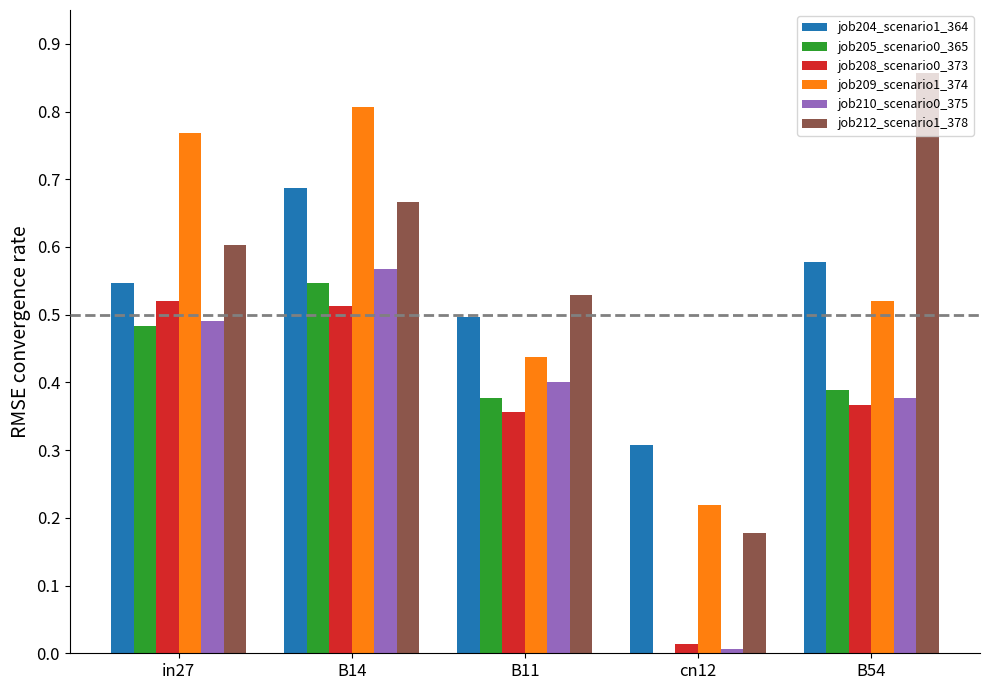

The value of job205_scenario0_365 at B14 is 0.9. True or false?

False